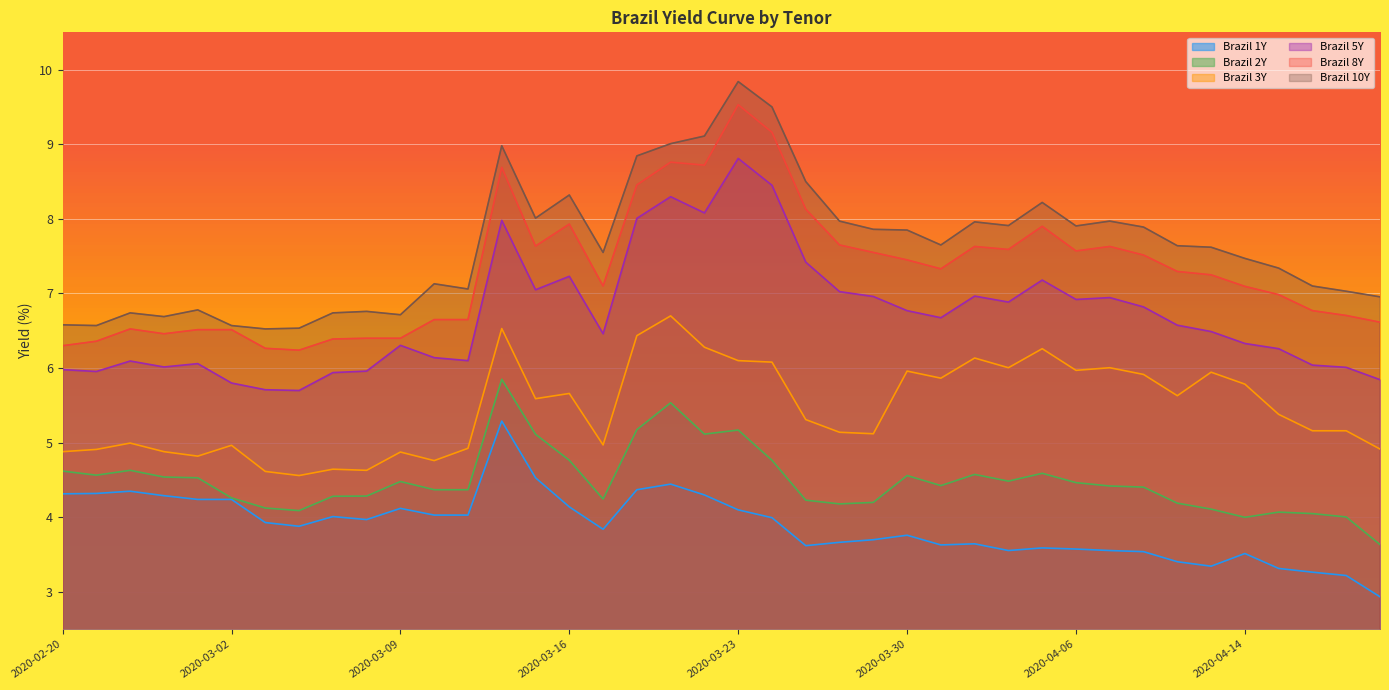

Rank the categories by Brazil 8Y value from highest to lowest.

2020-03-23, 2020-03-24, 2020-03-19, 2020-03-20, 2020-03-12, 2020-03-18, 2020-03-25, 2020-03-16, 2020-04-03, 2020-03-26, 2020-03-13, 2020-04-01, 2020-04-07, 2020-04-02, 2020-04-06, 2020-03-27, 2020-04-08, 2020-03-30, 2020-03-31, 2020-04-09, 2020-04-13, 2020-03-17, 2020-04-14, 2020-04-15, 2020-04-16, 2020-04-17, 2020-03-10, 2020-03-11, 2020-04-20, 2020-02-26, 2020-02-28, 2020-03-02, 2020-02-27, 2020-03-06, 2020-03-09, 2020-03-05, 2020-02-21, 2020-02-20, 2020-03-03, 2020-03-04